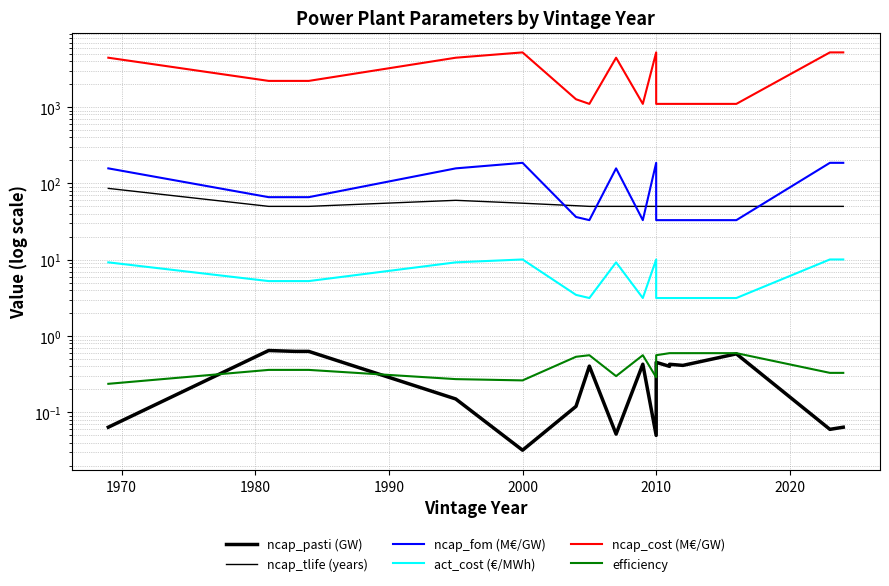

In efficiency, how many points are higher than both neighbors (excluding endpoints)?

1